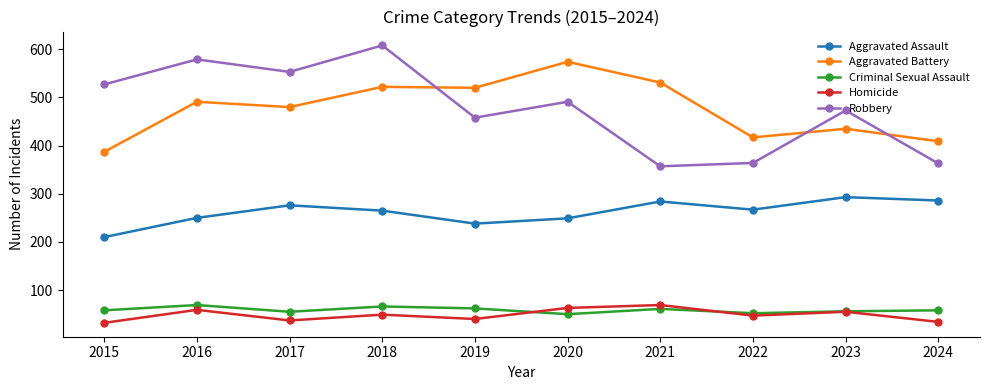

Is the value of Homicide at 2023 greater than the value of Aggravated Battery at 2019?

No